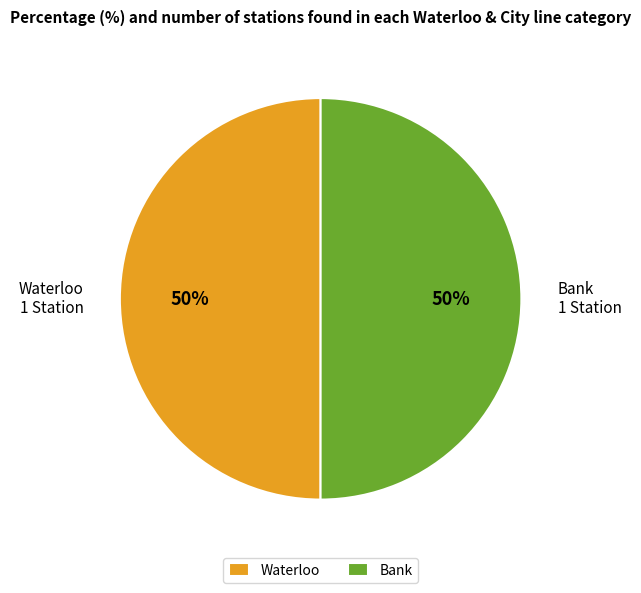

Approximately how many times larger is the value at Waterloo 1 Station compared to Bank 1 Station?

1.0